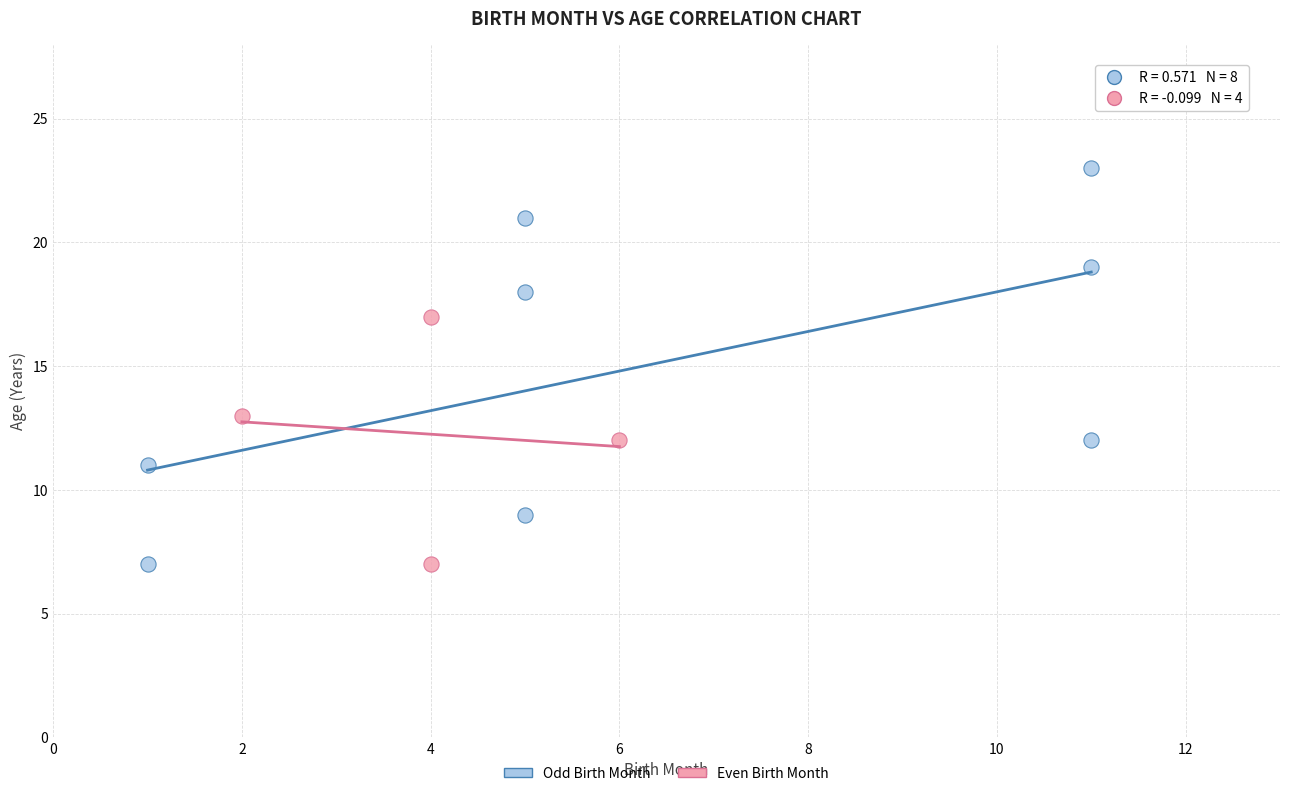

Which series reaches the maximum Y coordinate?

Odd Birth Month